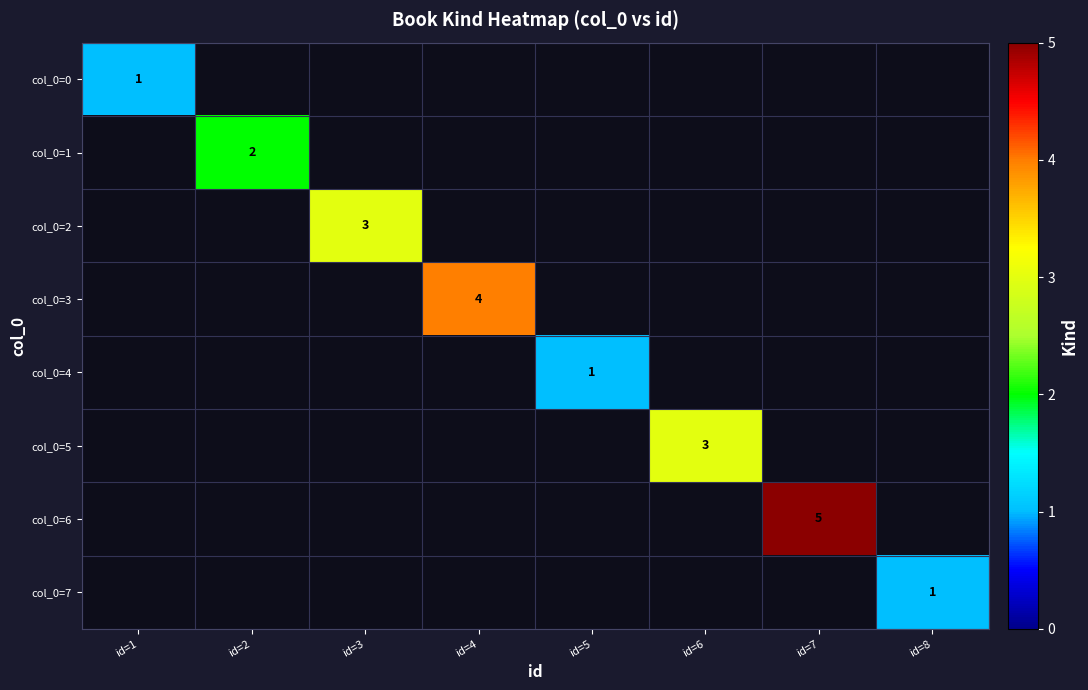

Which category has the lowest value across all series?

id=1